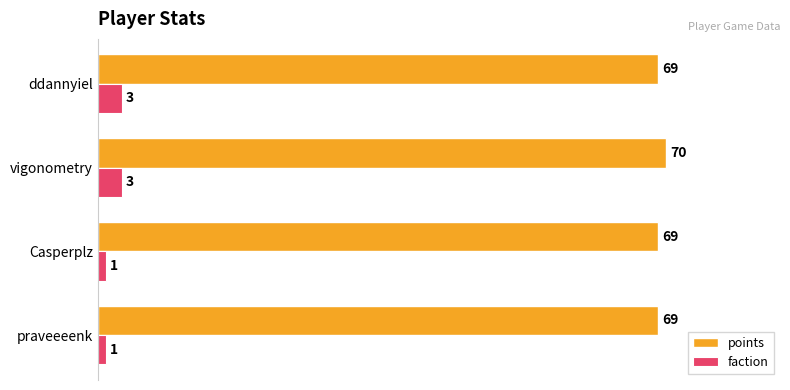

At which category is the sum across all series the highest?

vigonometry